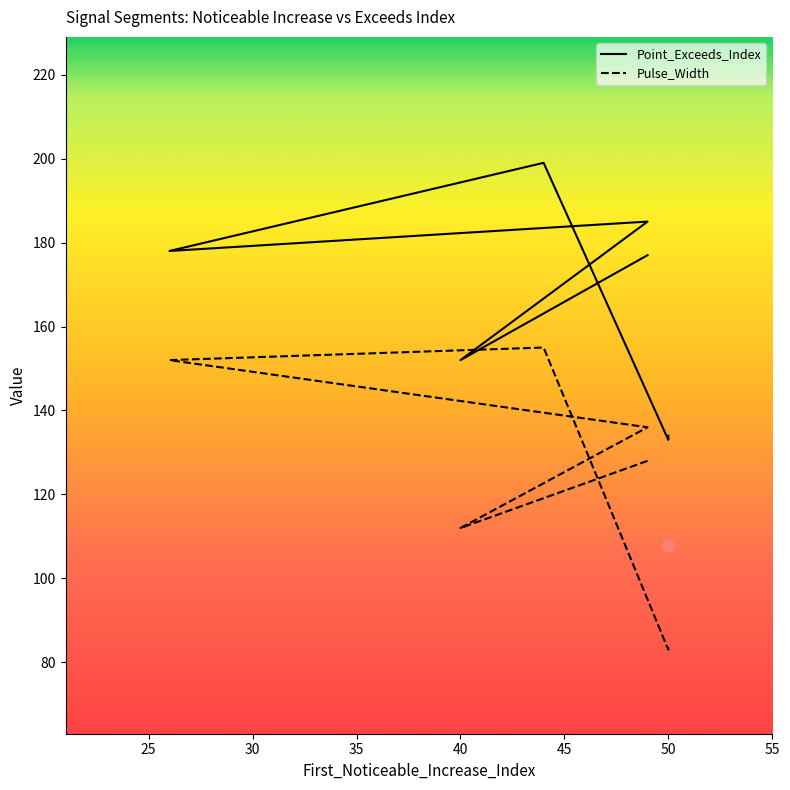

At which category is the sum across all series the highest?

44